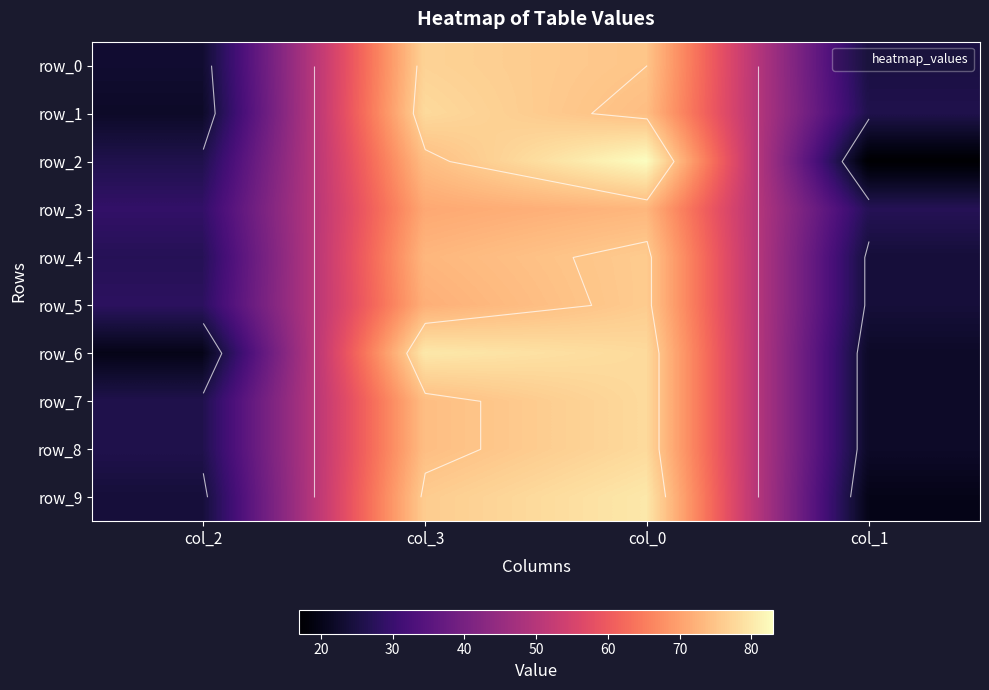

At col_1, list the series in order from smallest to largest.

row_2, row_9, row_6, row_7, row_8, row_4, row_5, row_0, row_1, row_3